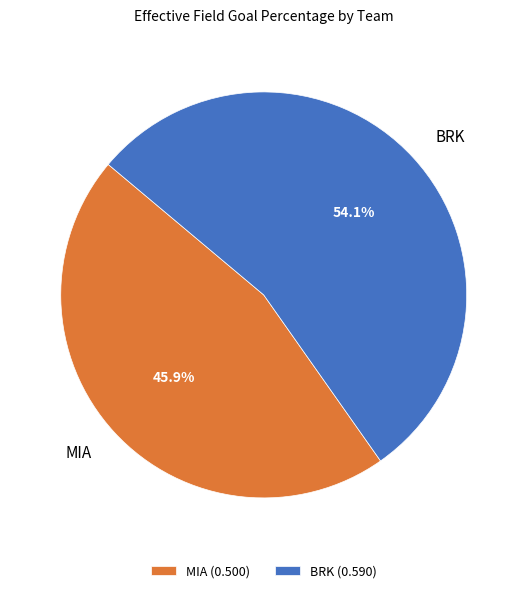

To the nearest percent, what is the difference between the largest and smallest slice percentages?

8%